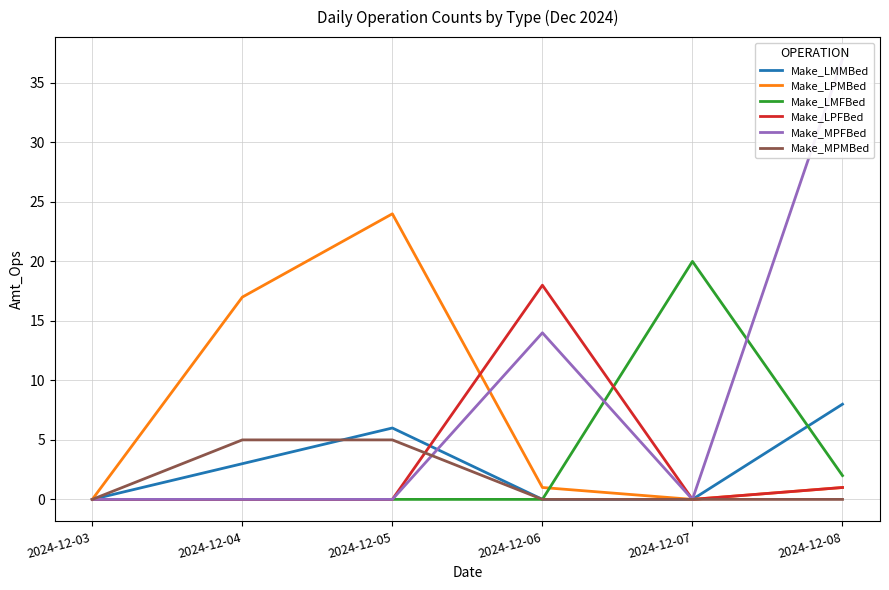

Which series has the largest total across all categories?

Make_MPFBed